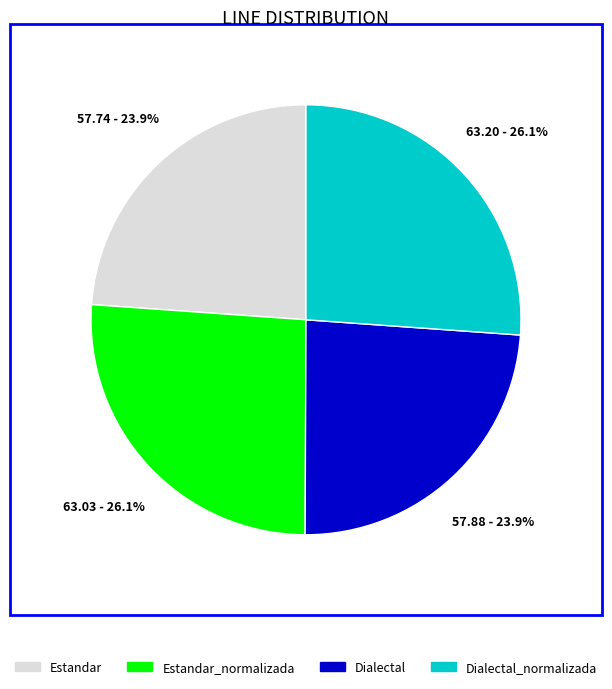

To the nearest percent, what is the combined percentage of Estandar and Estandar_normalizada?

50%